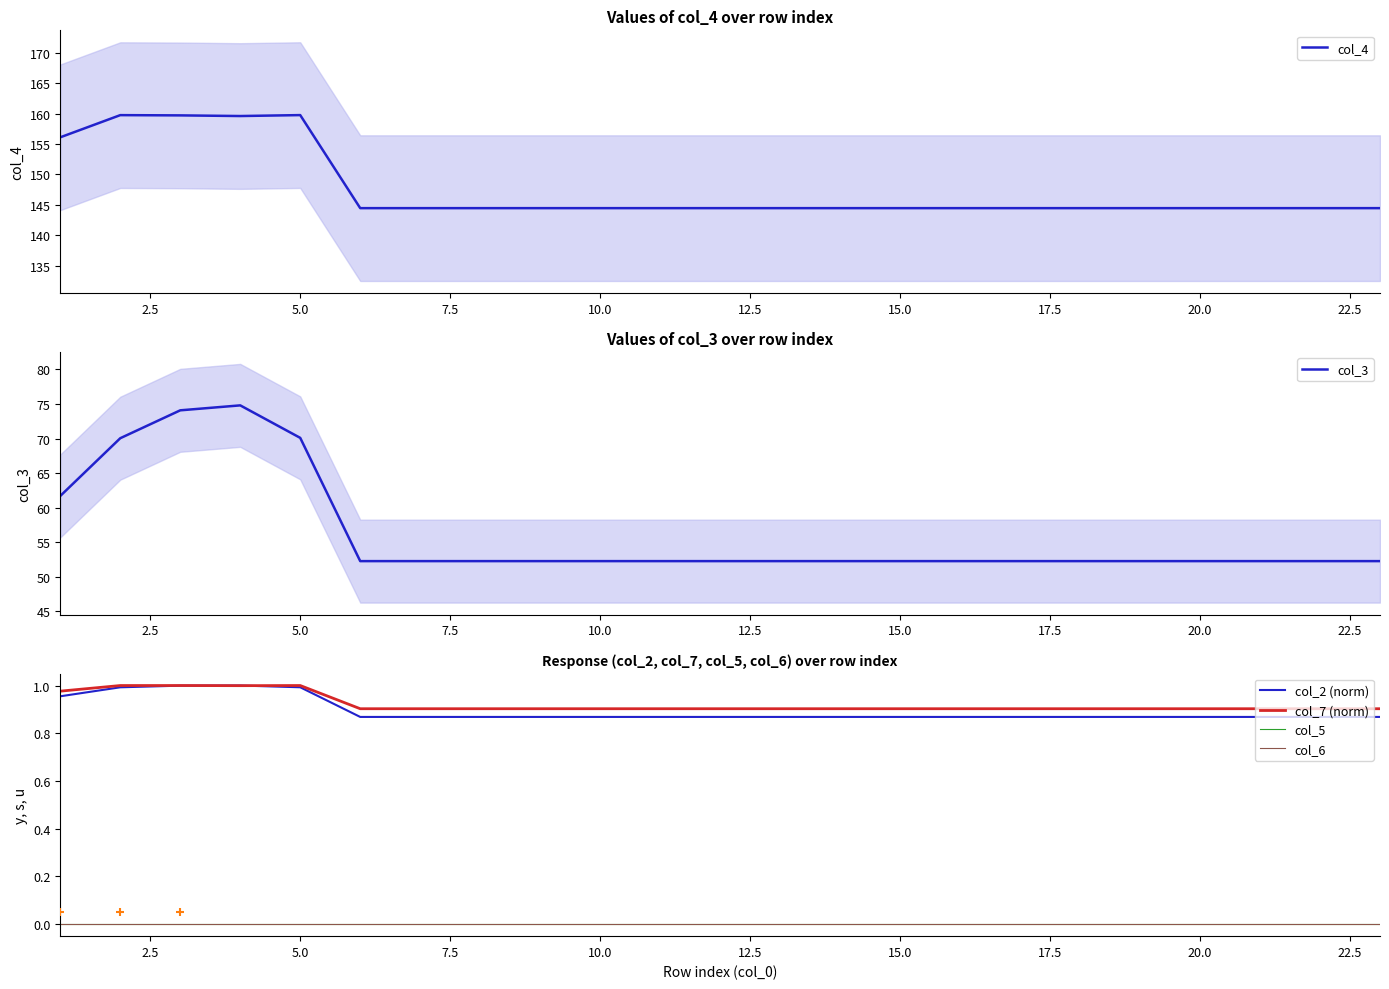

What is the minimum value for col_4?

144.5